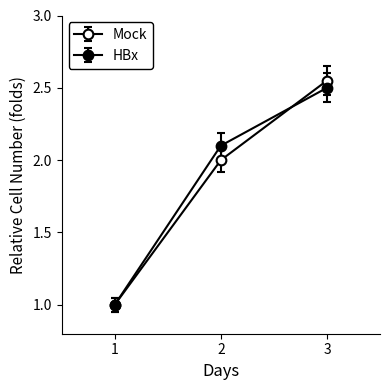

What is the highest value of the HBx series?

2.5